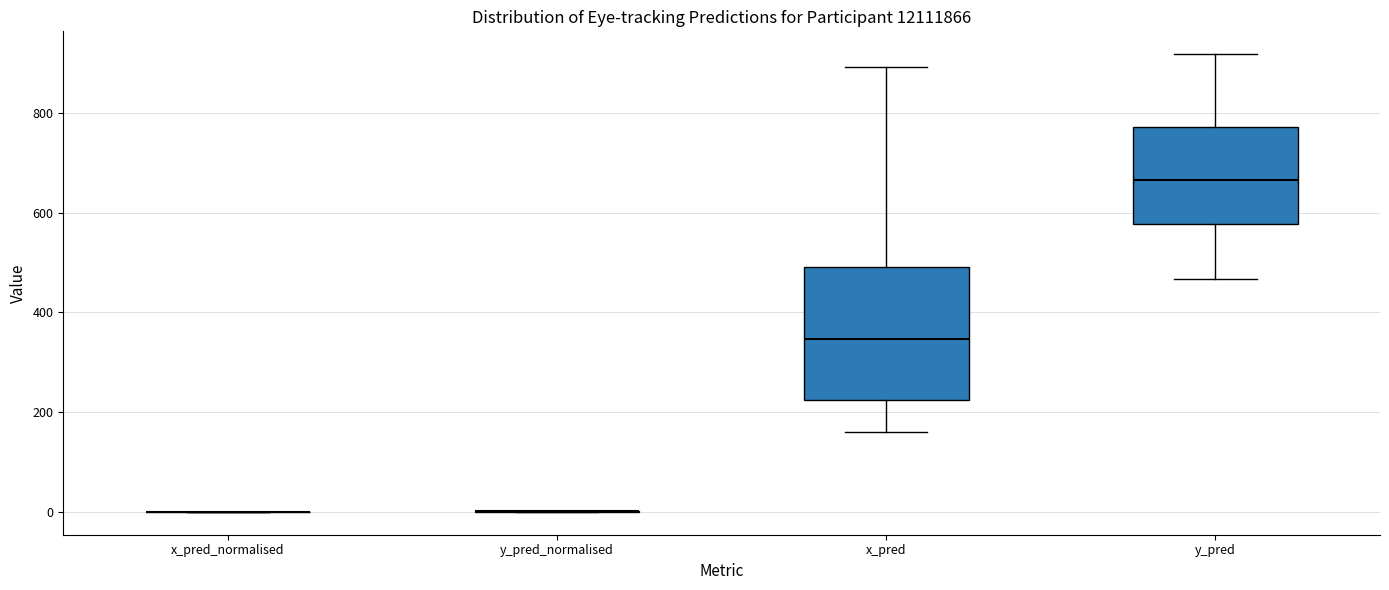

Comparing the boxes themselves (not the whiskers), which one is the tallest?

x_pred